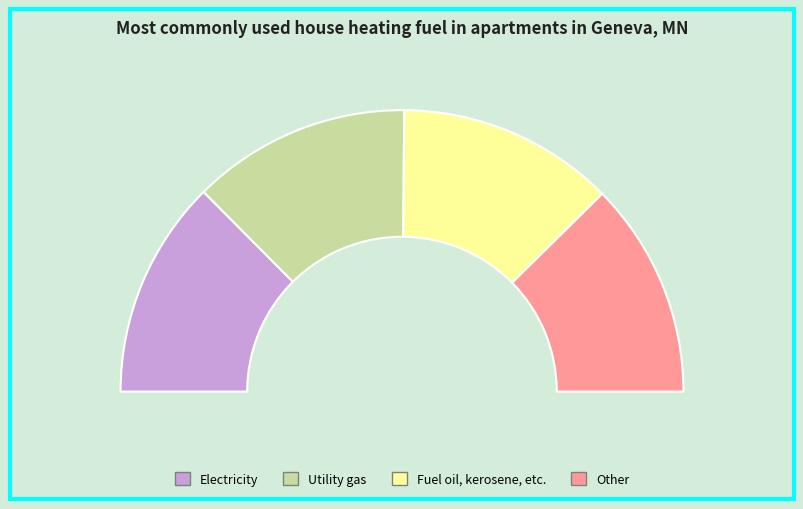

How much of the chart is everything except 1.02?

91.7%